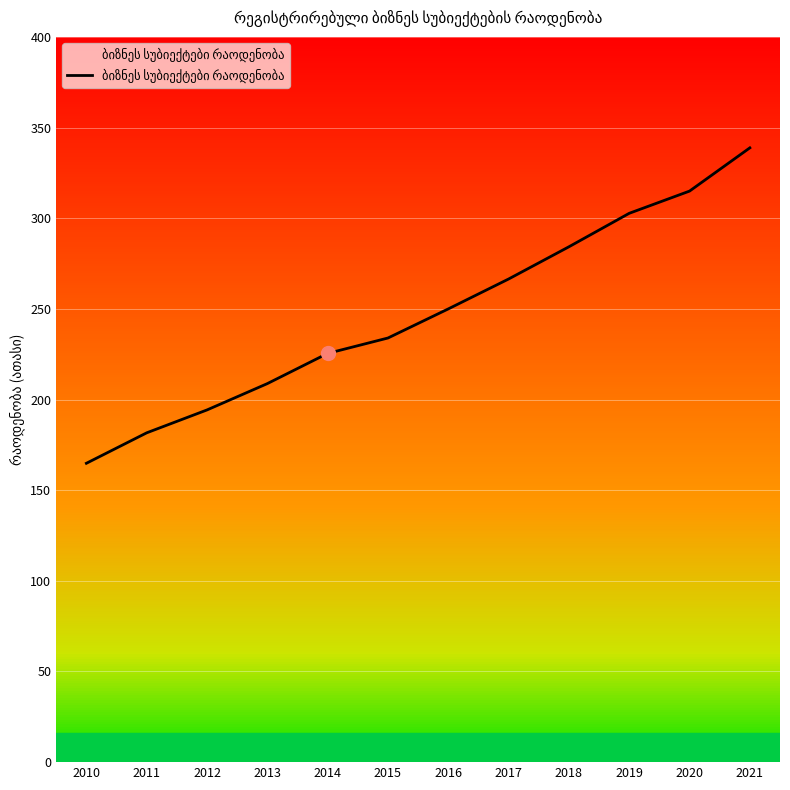

Reading left to right, transcribe all the data shown in this chart.

2010=164.8	2011=181.6	2012=194.3	2013=208.8	2014=225.4	2015=233.9	2016=250.0	2017=266.5	2018=284.2	2019=302.7	2020=314.9	2021=338.8